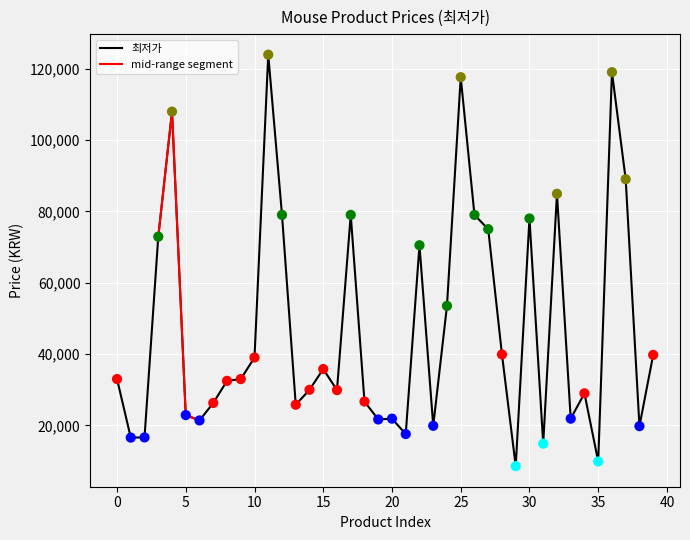

Between 14 and 20, which is larger?

14